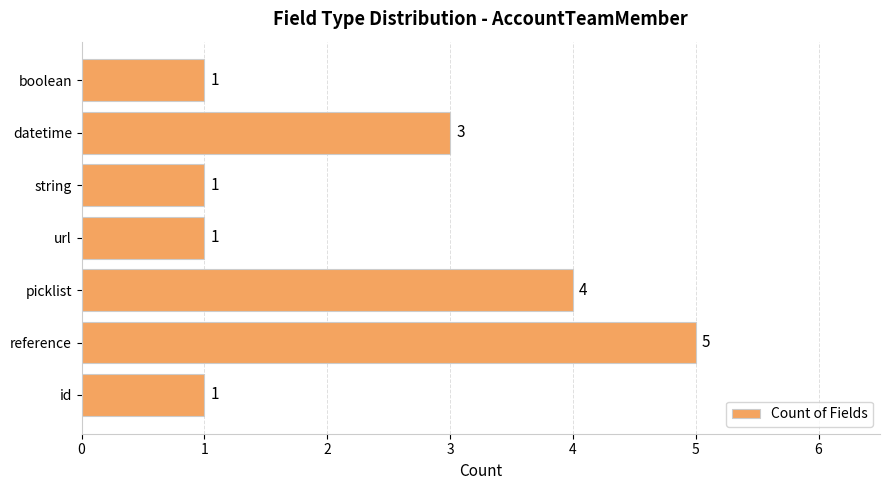

Count the values in the range 1 to 4.

6